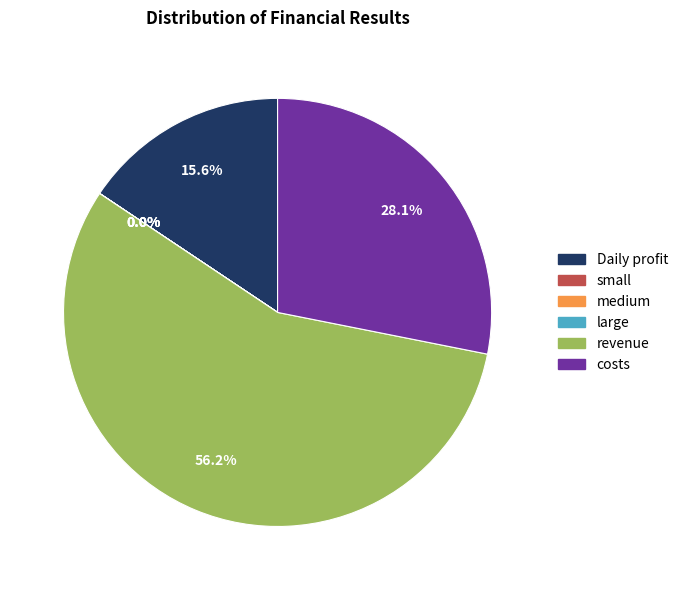

The Daily profit slice represents 2% of the pie. True or false?

False